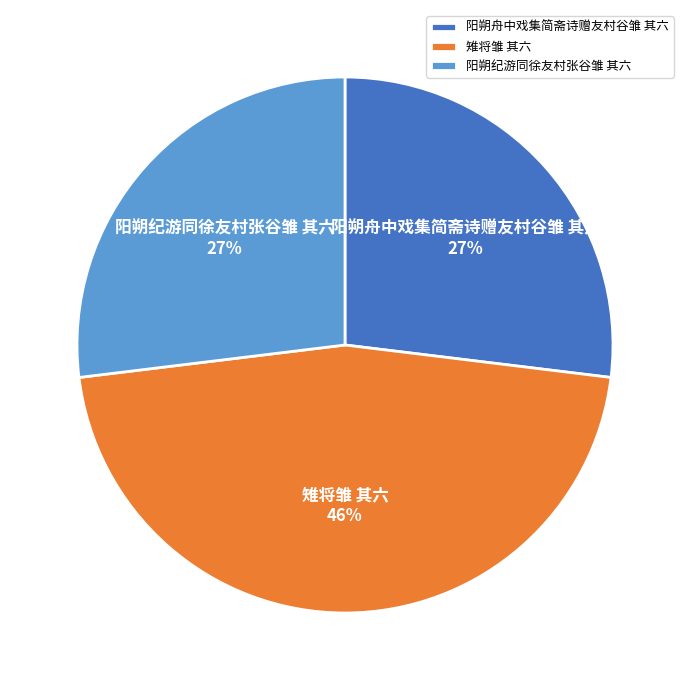

Do 阳朔纪游同徐友村张谷雏 其六 and 雉将雏 其六 together represent more than half of the pie?

Yes